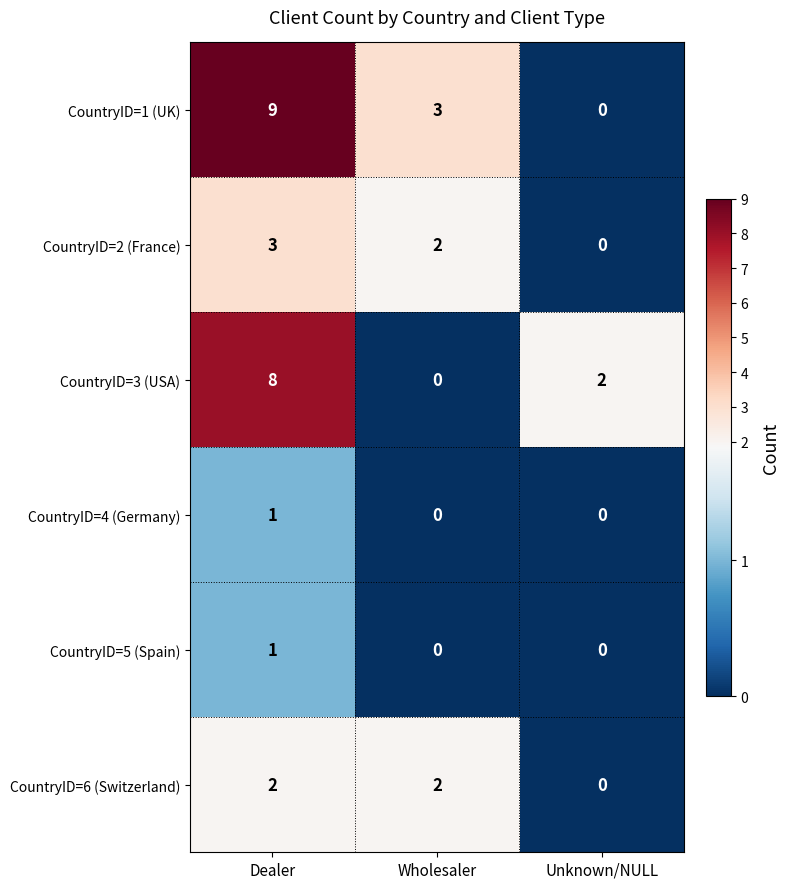

What is the difference between the highest and lowest values at Dealer?

8